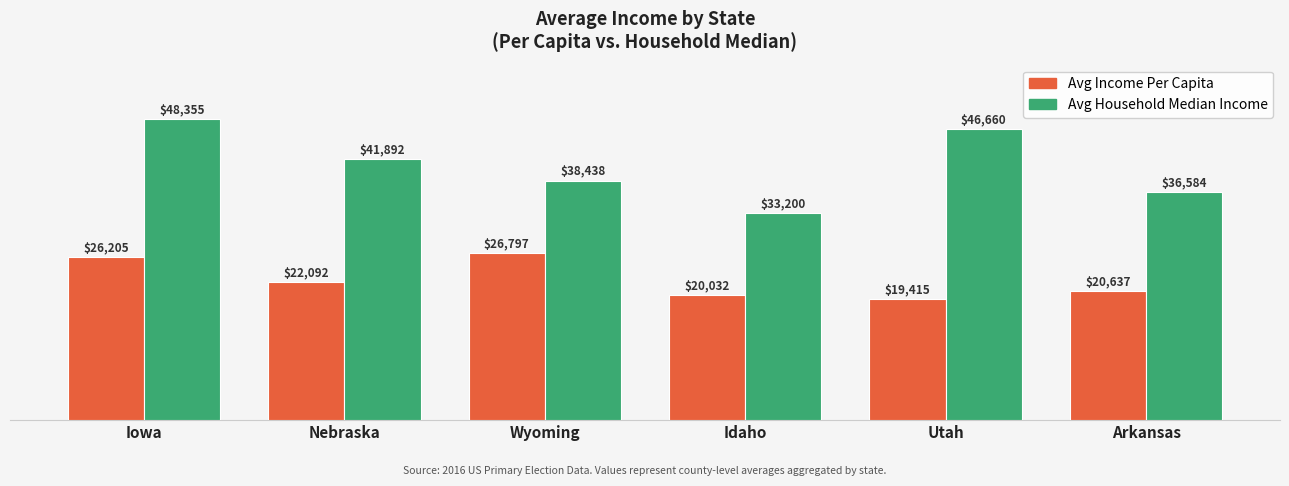

Reading left to right, what are all the values shown in this chart?

Avg Income Per Capita: Iowa=26205	Nebraska=22092	Wyoming=26797	Idaho=20032	Utah=19415	Arkansas=20637
Avg Household Median Income: Iowa=48355	Nebraska=41892	Wyoming=38438	Idaho=33200	Utah=46660	Arkansas=36584